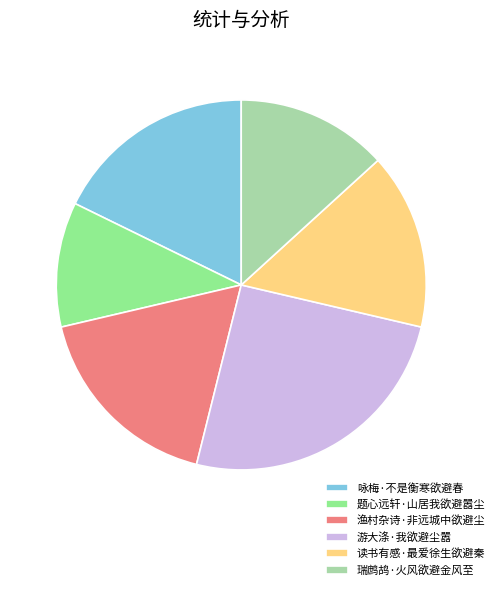

Is the sum of 渔村杂诗·非远城中欲避尘 and 游大涤·我欲避尘嚣 greater than half?

No